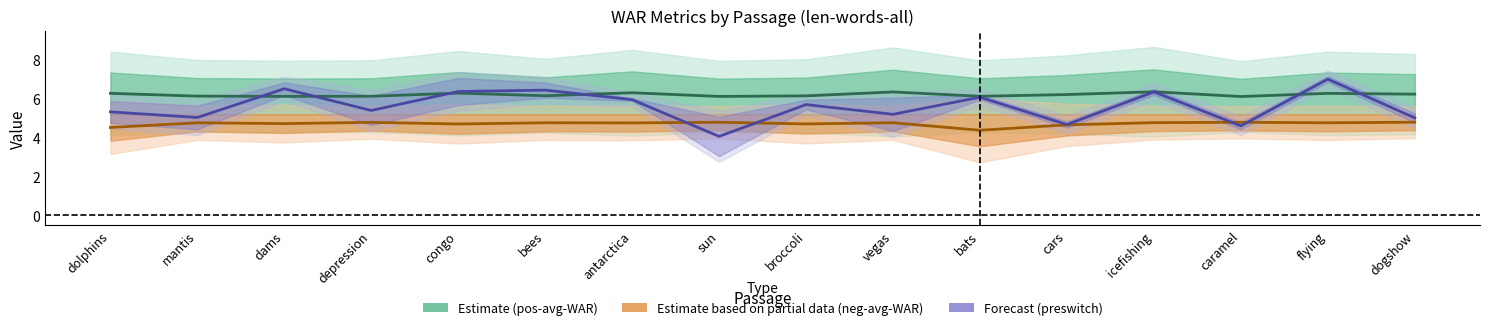

Does the chart display data point markers on the line(s)?

No